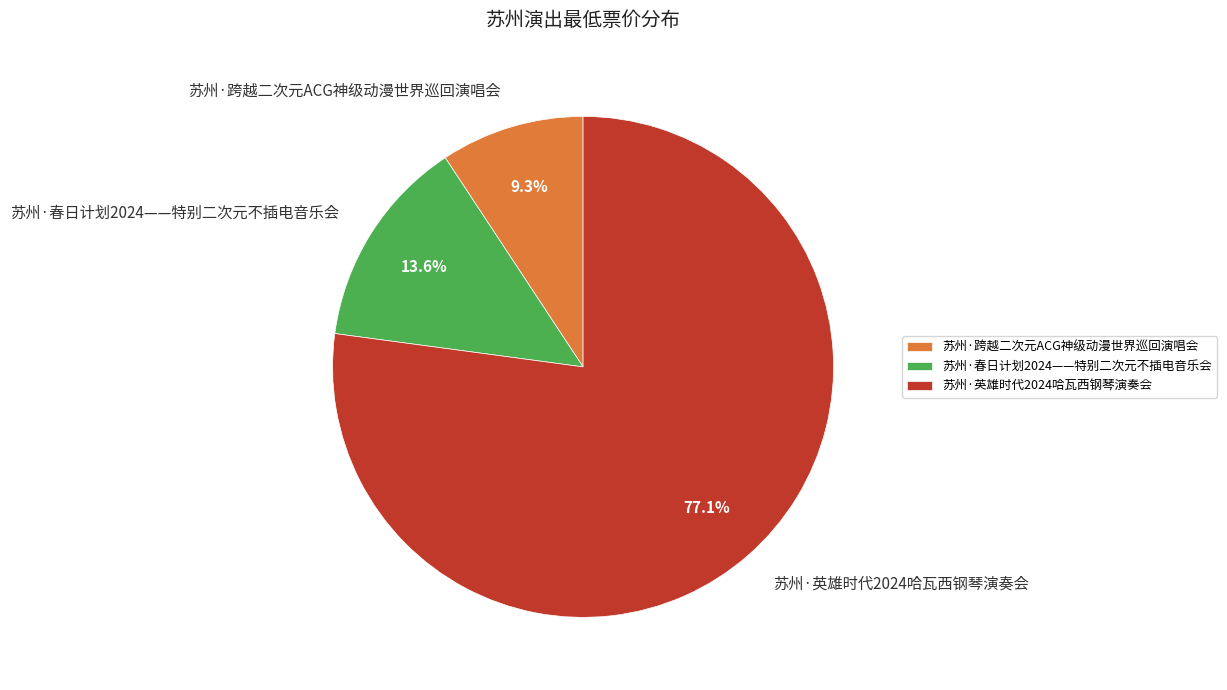

To the nearest percent, what is the average slice percentage?

33%